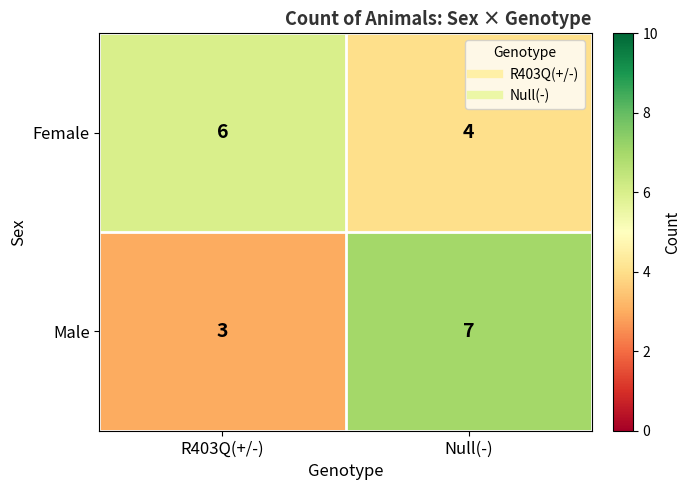

At which label does Female reach its minimum?

Null(-)